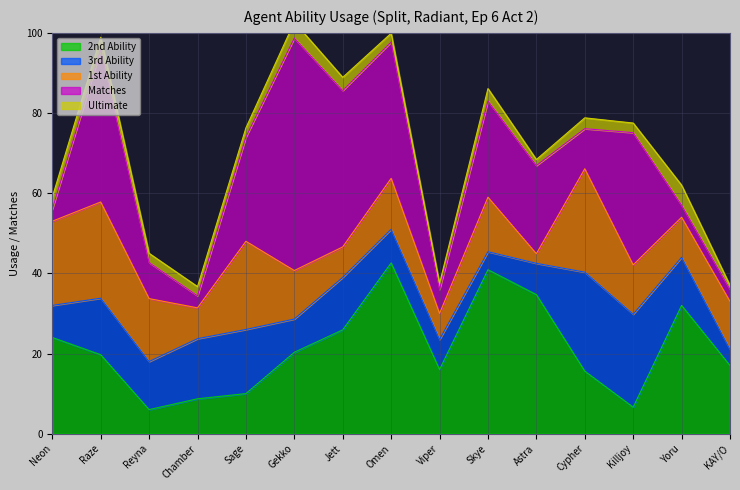

What are all the series names shown in the legend?

2nd Ability, 3rd Ability, 1st Ability, Matches, Ultimate